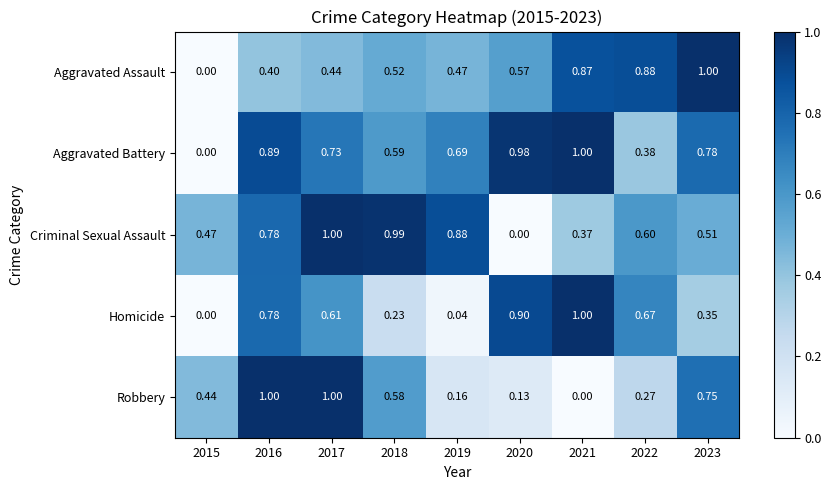

What is the greatest value displayed?

1.0